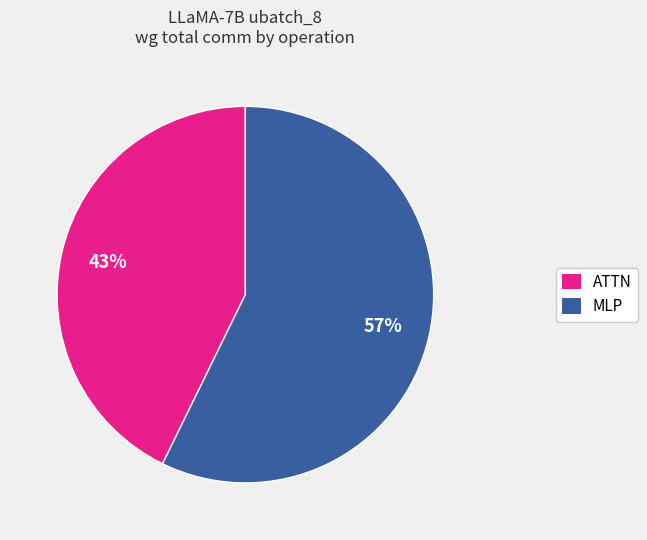

Count the number of slices in the pie.

2